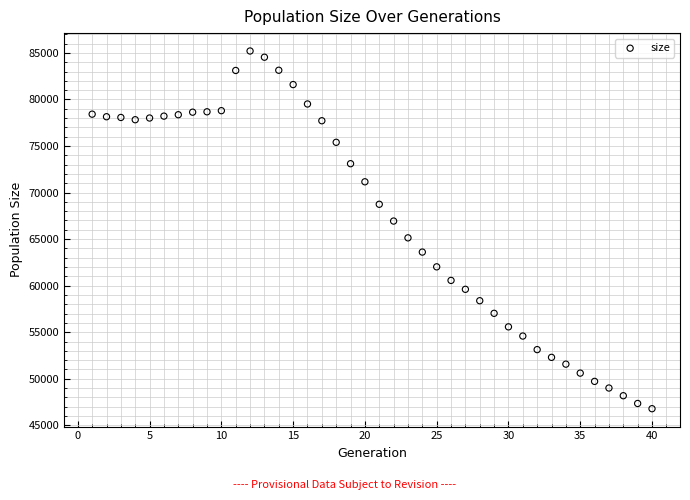

What is the range of X values (max minus min)?

39